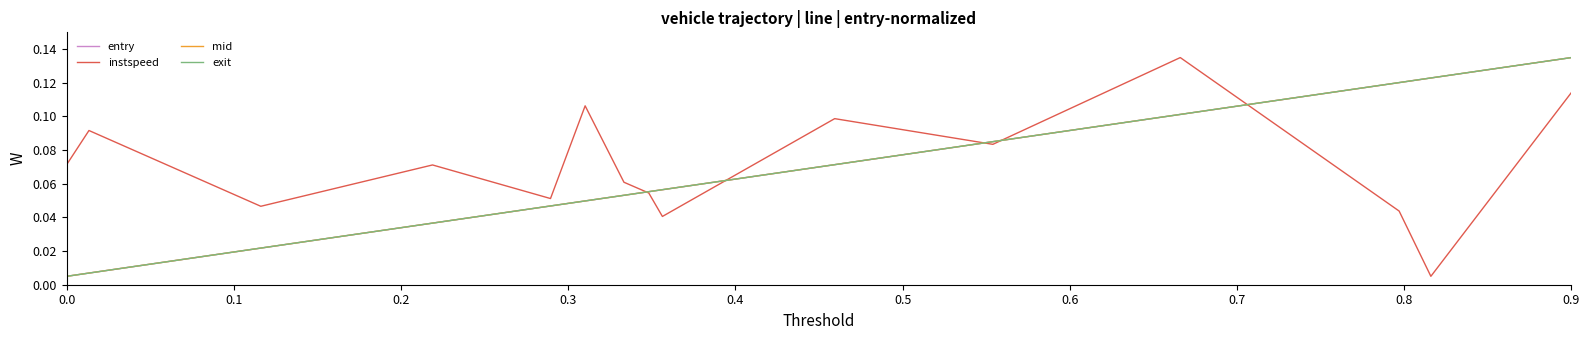

Which series has the largest total across all categories?

instspeed